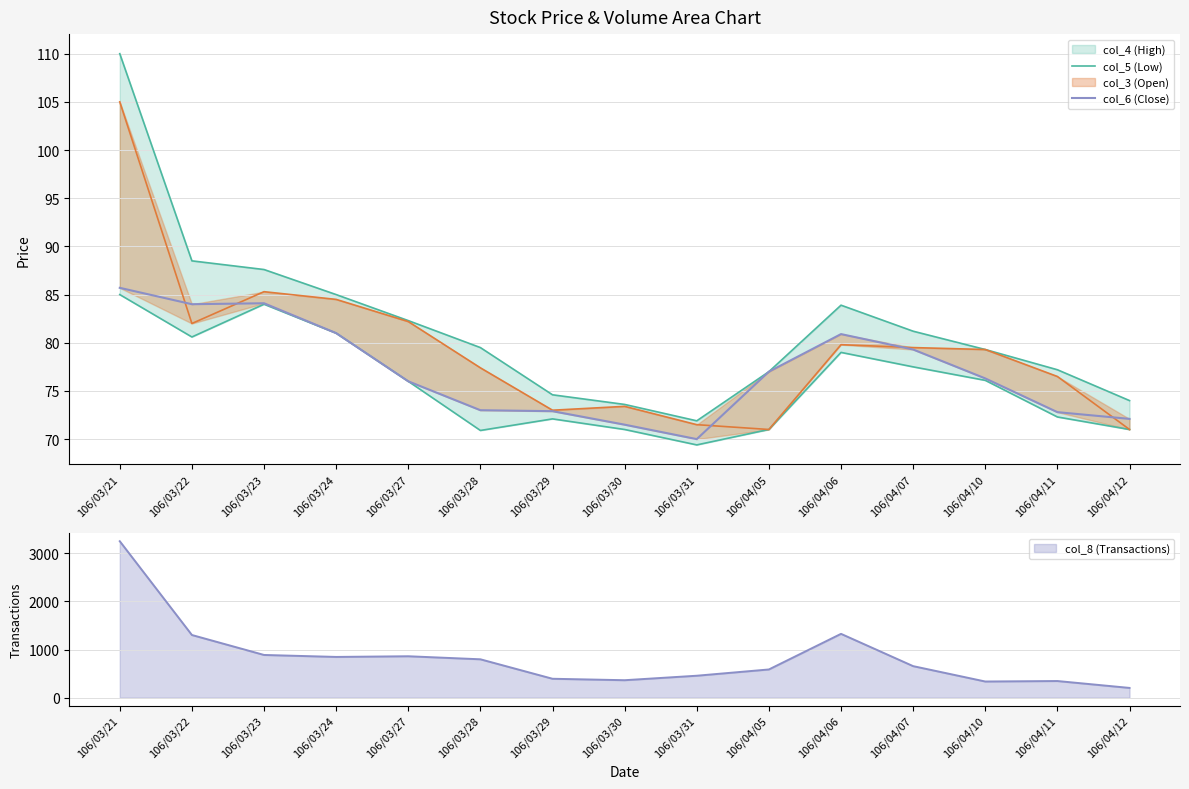

At which label does col_8 (Transactions) reach its peak?

106/03/21